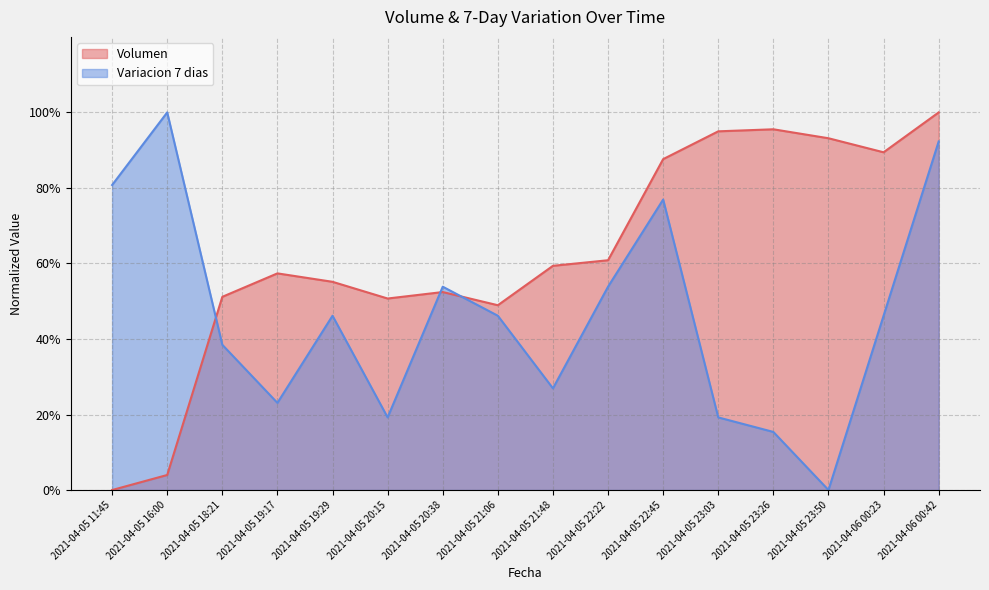

Rank the series by their average value, from lowest to highest.

Variacion 7 dias, Volumen